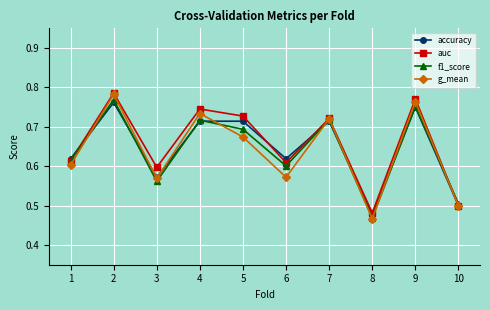

At how many categories does at least one series exceed 0?

10